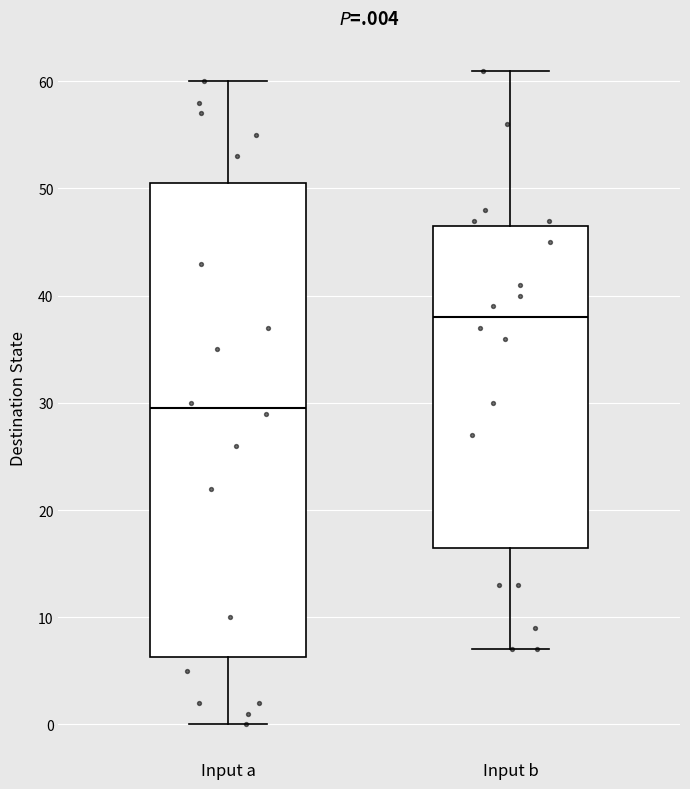

Reading left to right, transcribe this box plot: for each box, give where its median line is, the range the box spans, and where its two whiskers end, as read against the y-axis. The values are not printed on the chart, so give them approximately, as read against the axis.

Input a: median 30, box 6 to 51, whiskers 0 to 60
Input b: median 38, box 17 to 47, whiskers 7 to 61